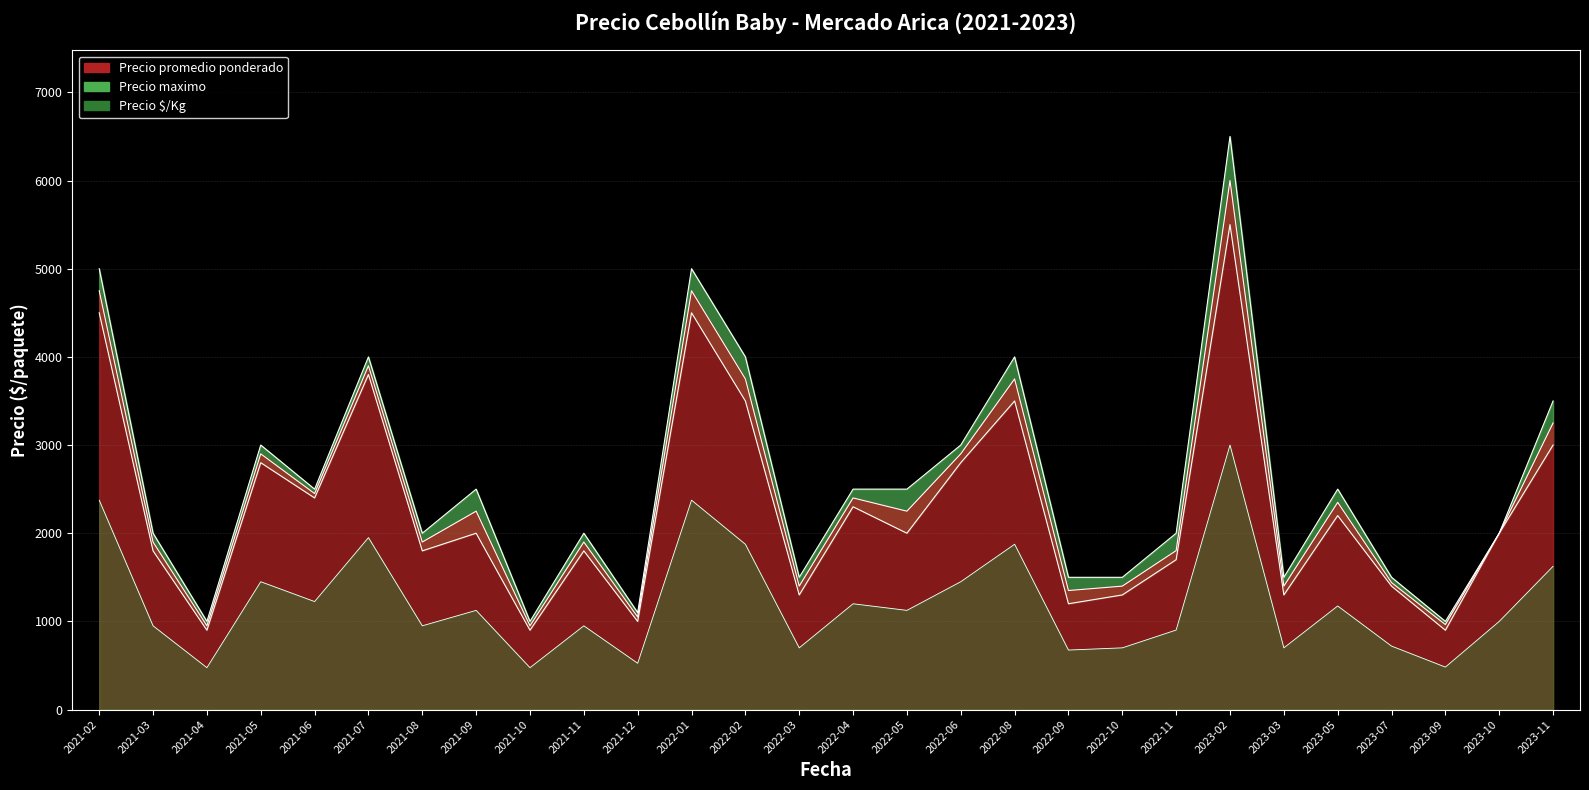

Rank the categories by Precio promedio ponderado value from highest to lowest.

2023-02, 2021-02, 2022-01, 2021-07, 2022-02, 2022-08, 2023-11, 2021-05, 2022-06, 2021-06, 2022-04, 2023-05, 2021-09, 2022-05, 2023-10, 2021-03, 2021-08, 2021-11, 2022-11, 2023-07, 2022-03, 2022-10, 2023-03, 2022-09, 2021-12, 2023-09, 2021-04, 2021-10